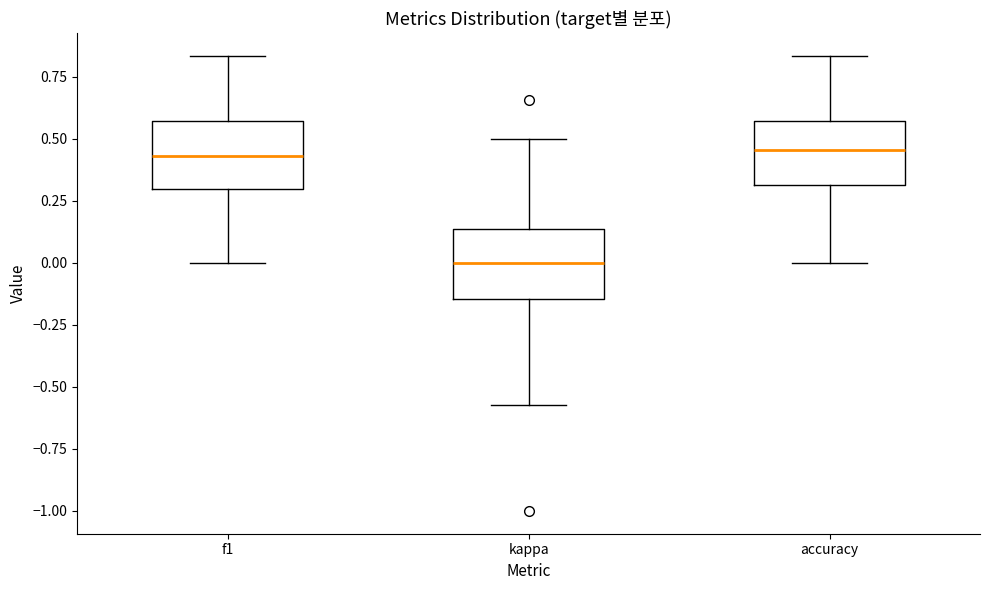

Reading left to right, read every box against the y-axis: the position of its median line, the range the box covers, and the ends of its whiskers. The values are not printed on the chart, so give them approximately, as read against the axis.

f1: median 0.45, box 0.30 to 0.55, whiskers 0.00 to 0.85
kappa: median 0.00, box -0.15 to 0.15, whiskers -0.55 to 0.50
accuracy: median 0.45, box 0.30 to 0.55, whiskers 0.00 to 0.85